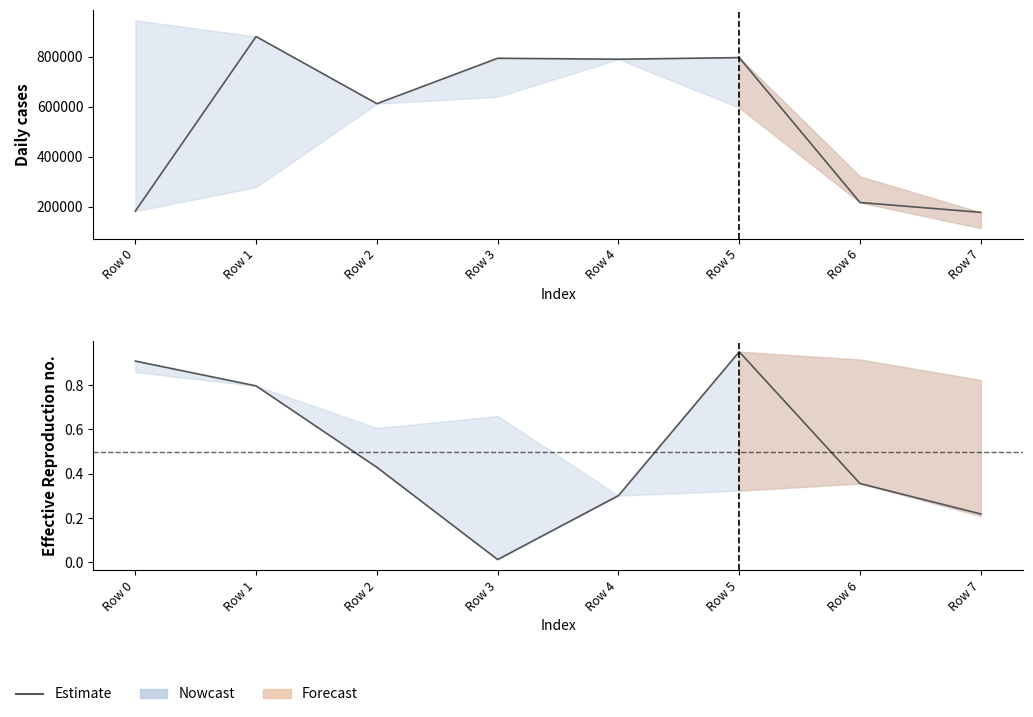

Between Row 4 and Row 7, which is larger?

Row 4